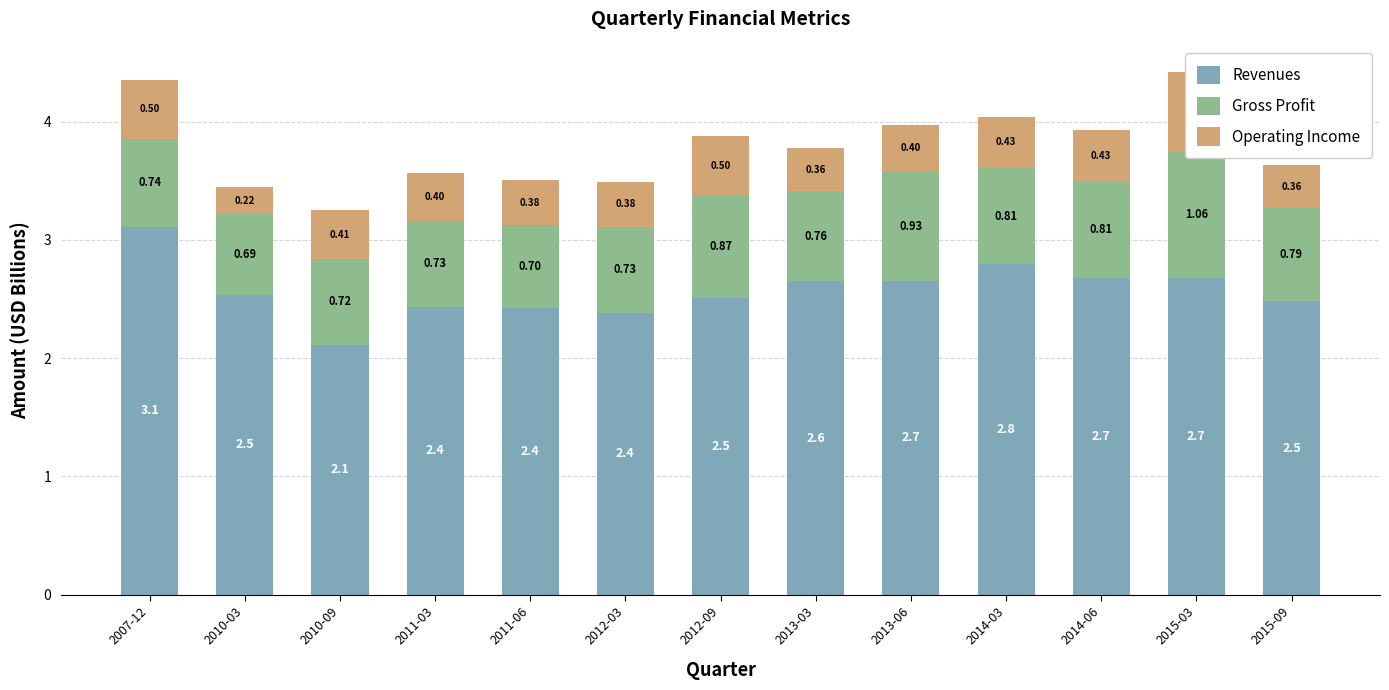

Reading right to left, extract all data points from this chart.

Revenues: 2.5	2.7	2.7	2.8	2.7	2.6	2.5	2.4	2.4	2.4	2.1	2.5	3.1
Gross Profit: 0.8	1.1	0.8	0.8	0.9	0.8	0.9	0.7	0.7	0.7	0.7	0.7	0.7
Operating Income: 0.4	0.7	0.4	0.4	0.4	0.4	0.5	0.4	0.4	0.4	0.4	0.2	0.5